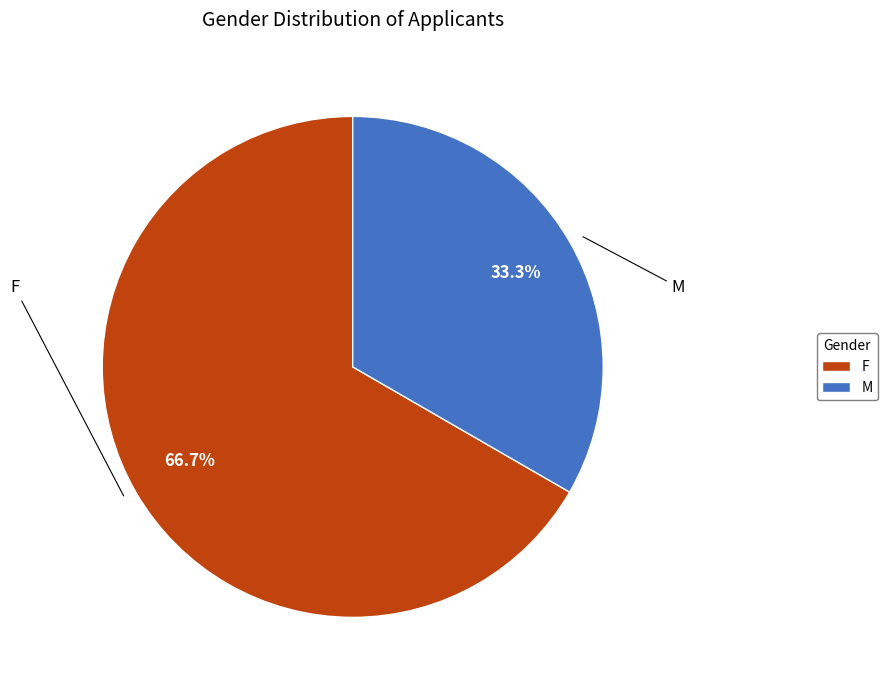

Between M and F, which is larger?

F